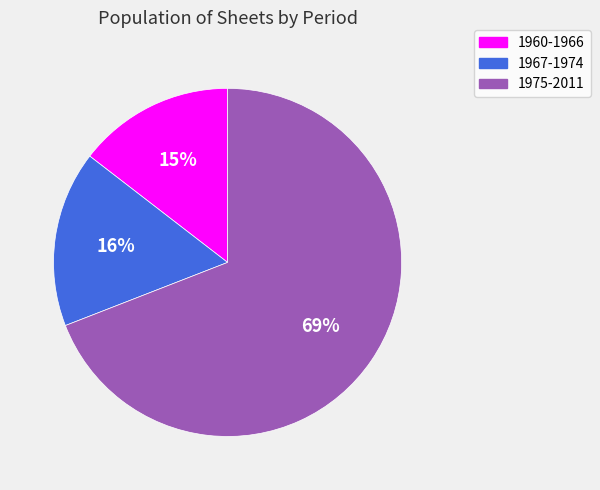

To the nearest percent, what percentage of the pie is 1967-1974?

16%